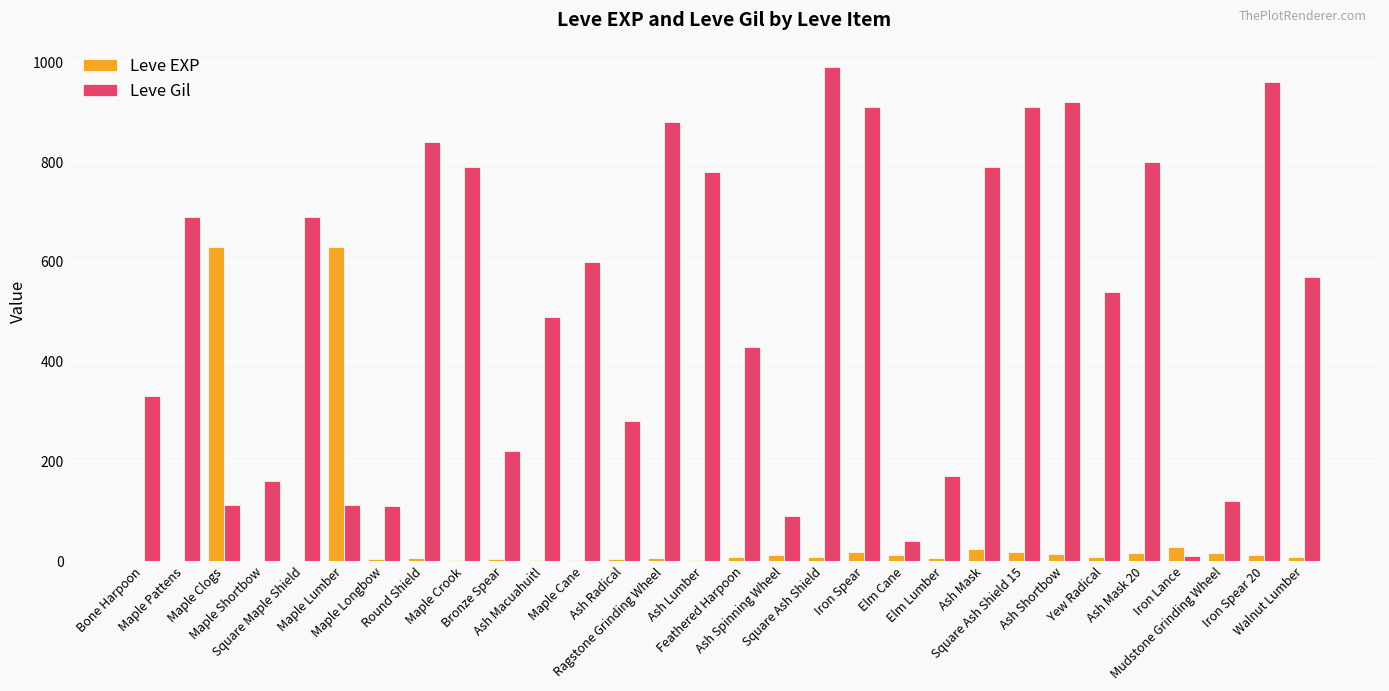

What is the greatest value displayed?

990